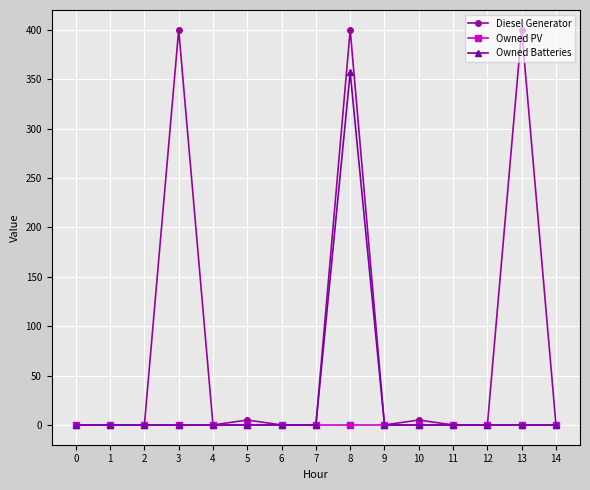

Reading left to right, extract all data points from this chart.

Diesel Generator: 0	0	0	400	0	5	0	0	400	0	5	0	0	400	0
Owned PV: 0	0	0	0	0	0	0	0	0	0	0	0	0	0	0
Owned Batteries: 0	0	0	0	0	0	0	0	357	0	0	0	0	0	0